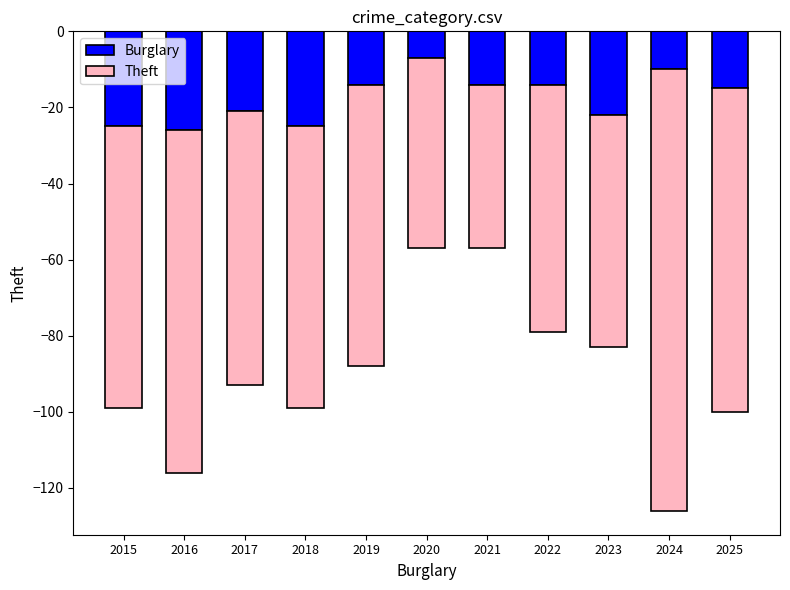

What is the difference between the second highest and minimum values in the Burglary series?

16